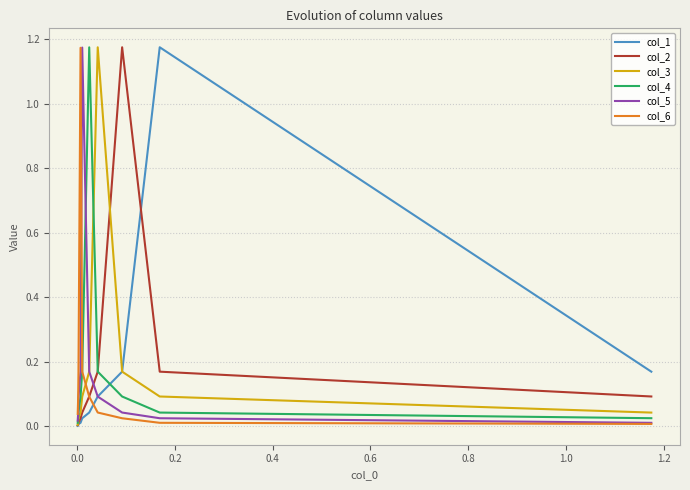

In col_5, how many points are higher than both neighbors (excluding endpoints)?

1